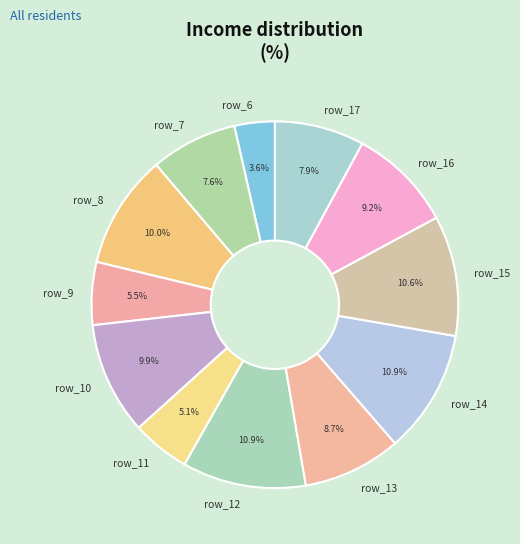

To the nearest percent, what percentage of the pie is row_14?

11%